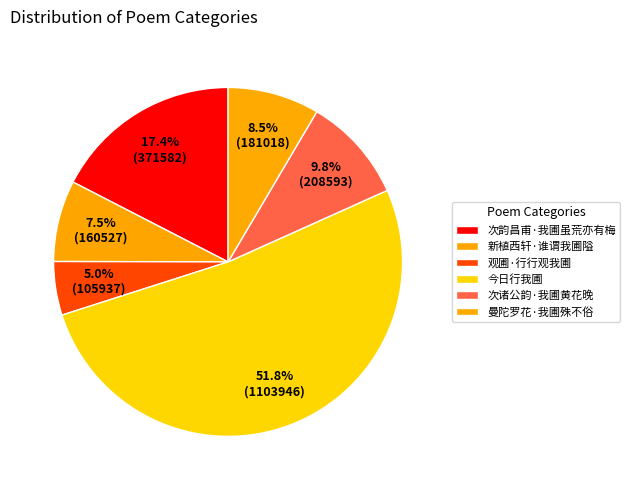

Count the number of slices in the pie.

6